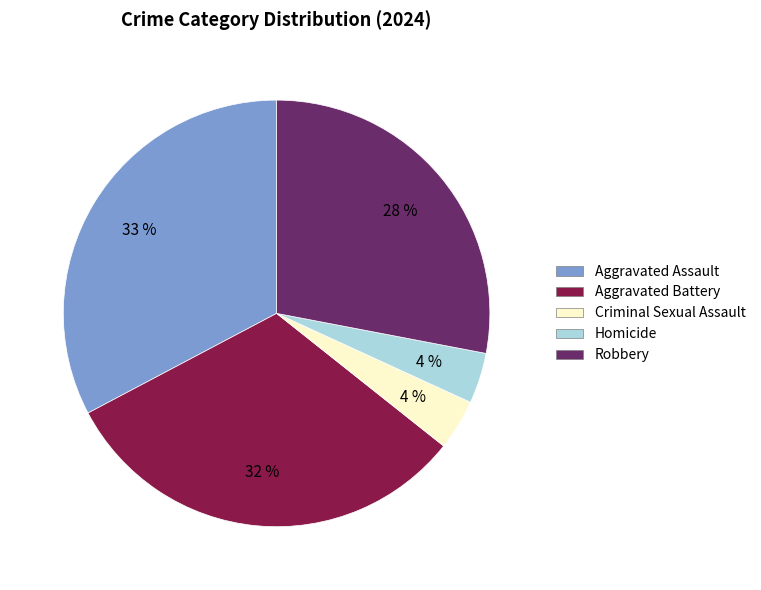

What is the ratio of the value at Robbery to the value at Aggravated Battery?

0.9